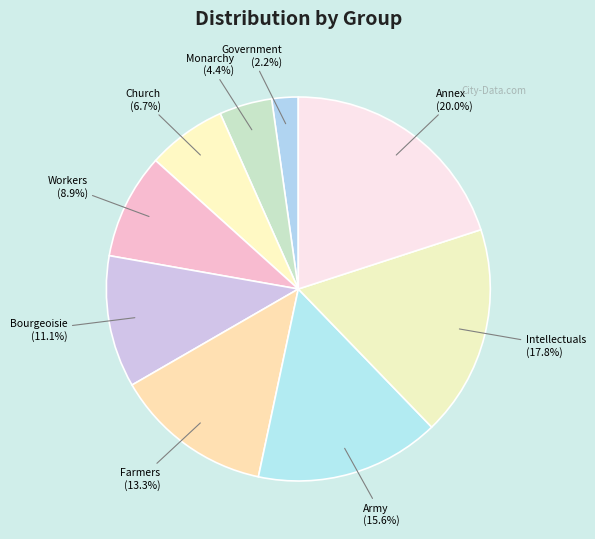

The Farmers slice represents 13% of the pie. True or false?

True